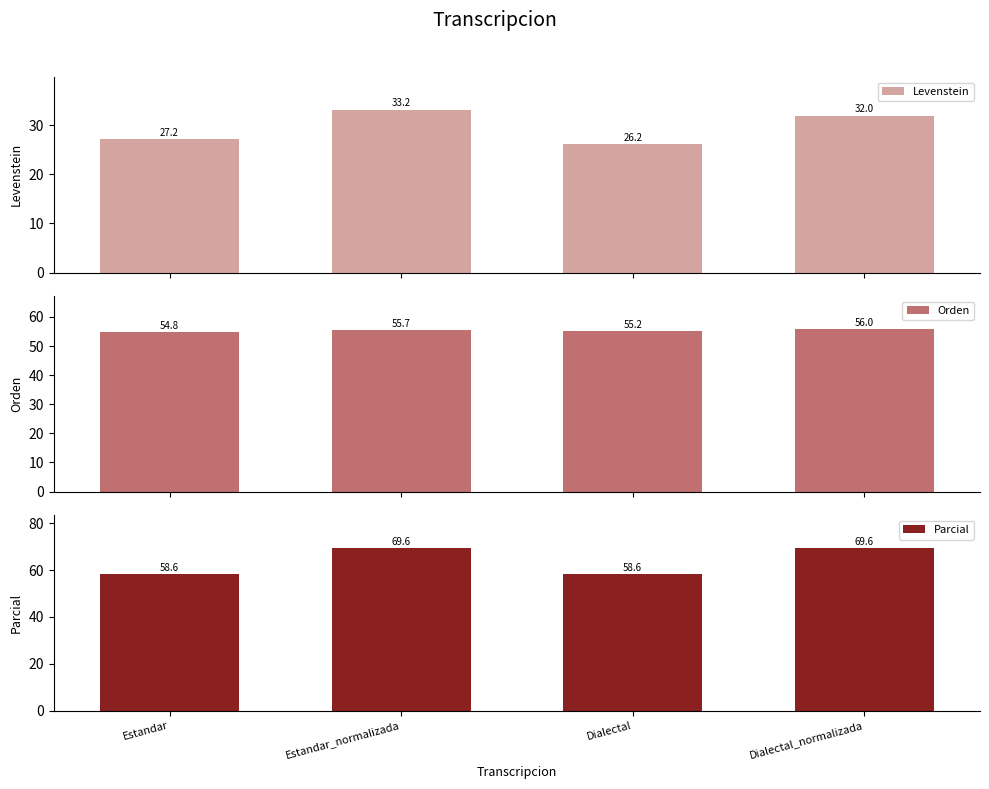

Read the Orden value at Estandar.

54.8